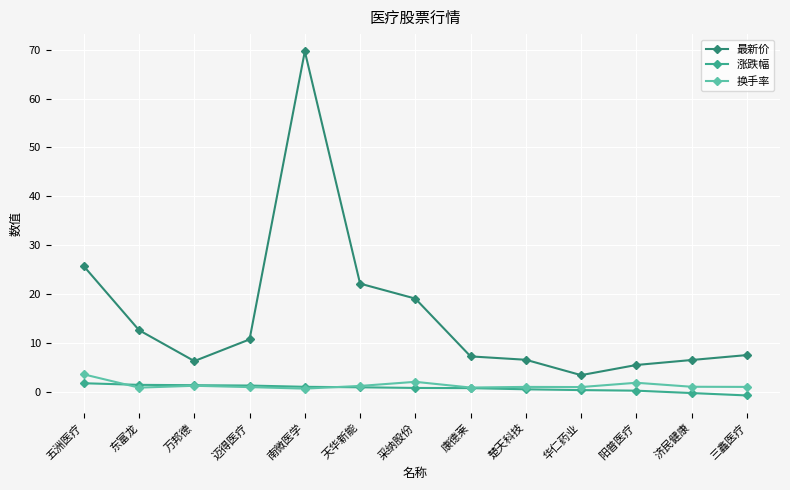

What is the label of the 3rd point from the left?

万邦德